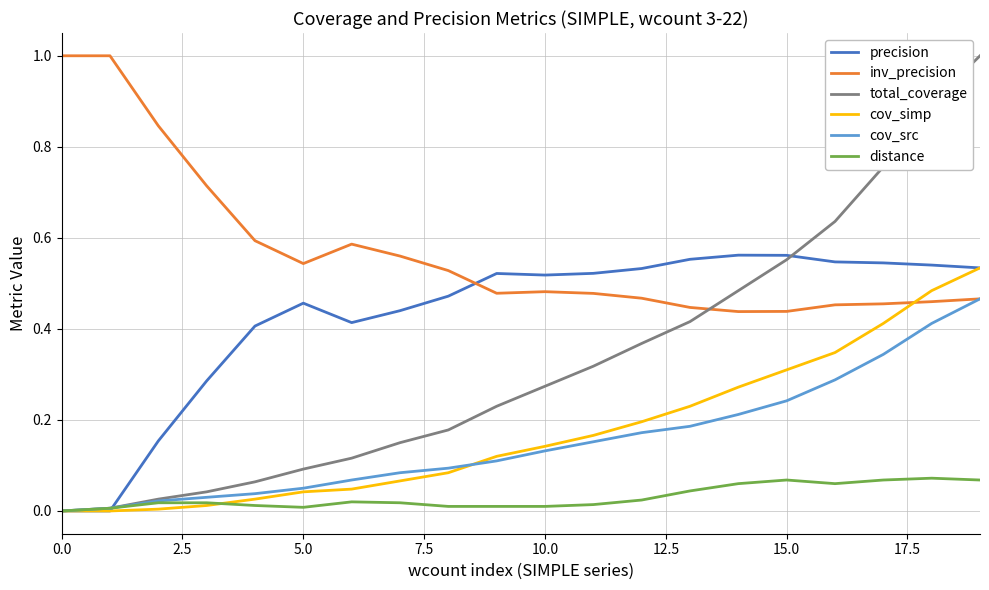

True or false: inv_precision and cov_simp intersect in this chart.

True